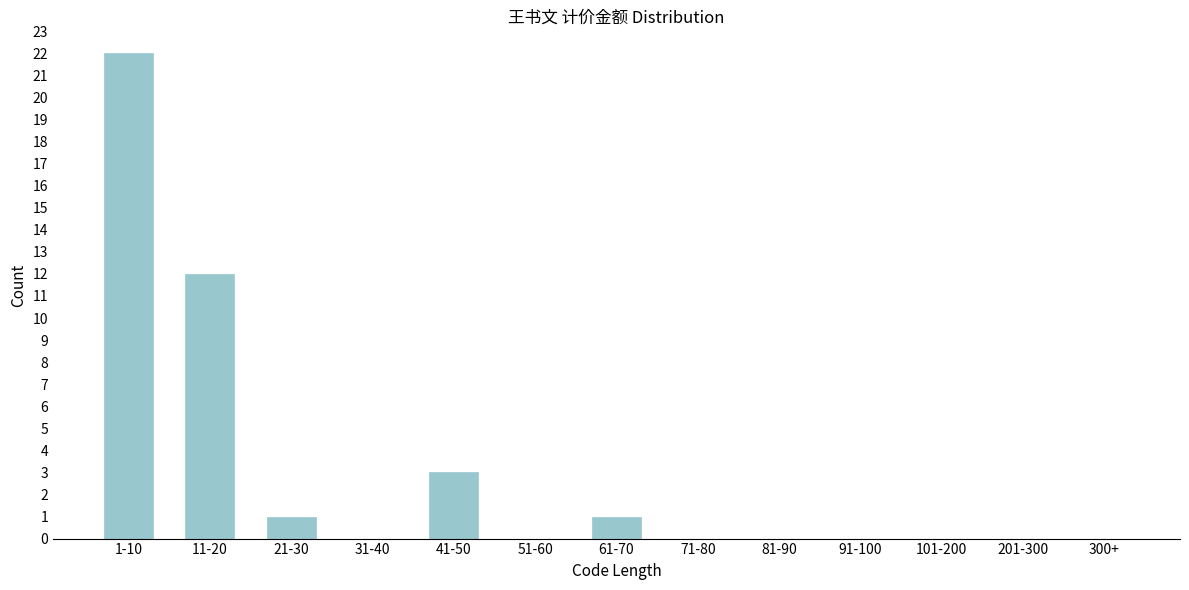

Reading left to right, what are all the values shown in this chart?

1-10=22	11-20=12	21-30=1	31-40=0	41-50=3	51-60=0	61-70=1	71-80=0	81-90=0	91-100=0	101-200=0	201-300=0	300+=0